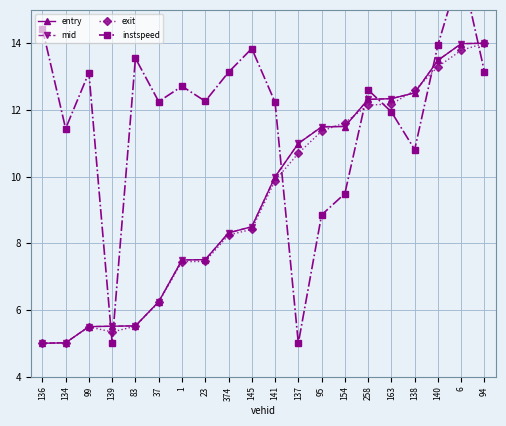

Reading left to right, list all the values displayed in this chart.

entry: 5.0	5.0	5.5	5.5	5.5	6.2	7.5	7.5	8.3	8.5	10.0	11.0	11.5	11.5	12.3	12.3	12.5	13.5	14.0	14.0
mid: 5.0	5.0	5.5	5.5	5.5	6.2	7.5	7.5	8.3	8.5	10.0	11.0	11.5	11.5	12.3	12.3	12.5	13.5	14.0	14.0
exit: 5.0	5.0	5.5	5.3	5.5	6.2	7.4	7.5	8.2	8.4	9.9	10.7	11.4	11.6	12.1	12.2	12.6	13.3	13.8	14.0
instspeed: 14.4	11.4	13.1	5.0	13.6	12.2	12.7	12.3	13.1	13.8	12.2	5.0	8.8	9.5	12.6	11.9	10.8	13.9	16.3	13.1